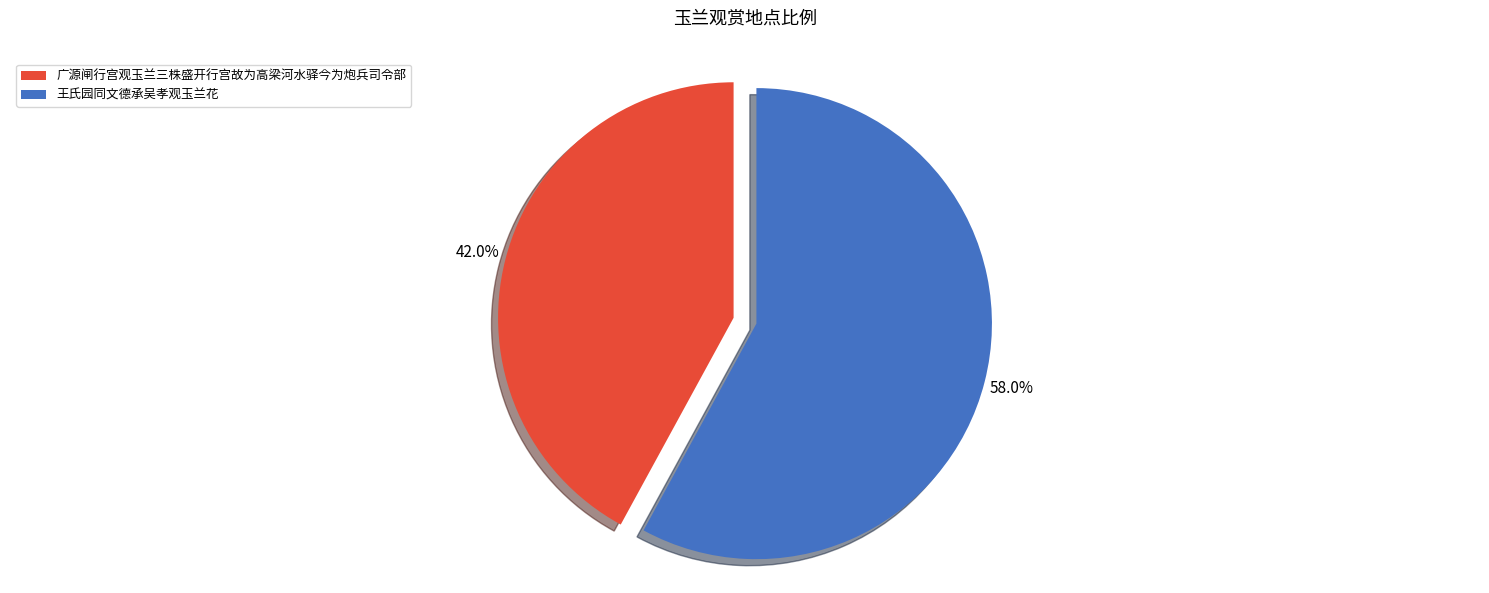

To the nearest percent, what is the average slice percentage?

50%